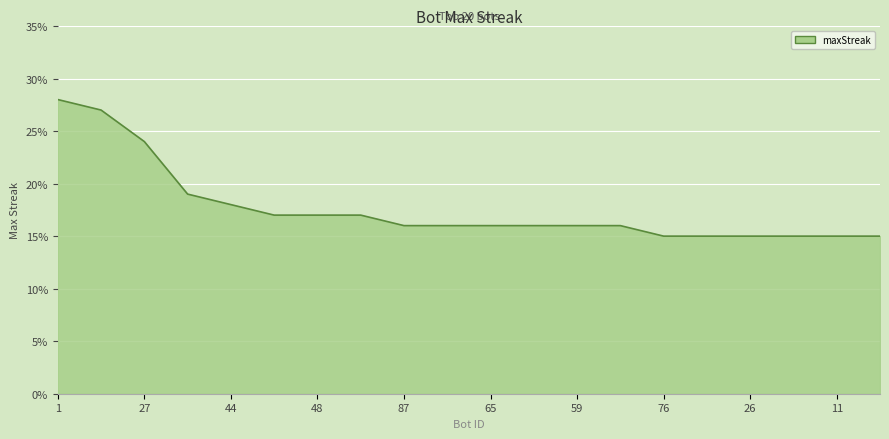

Does the chart have visible grid lines?

Yes